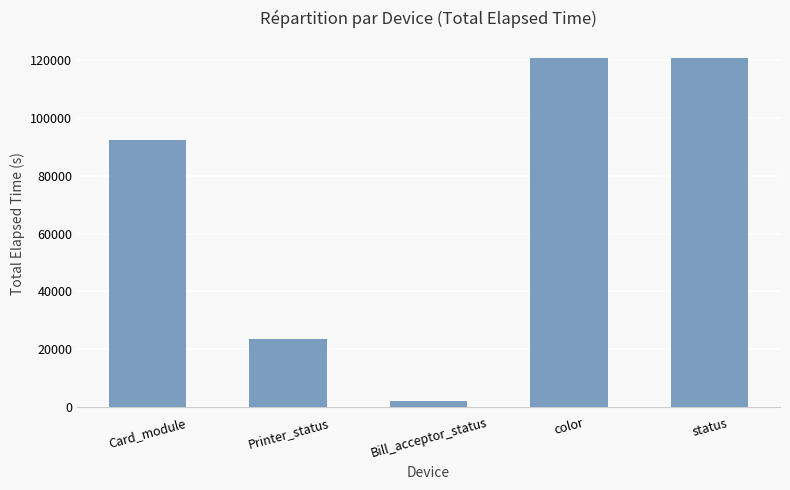

How many bars are there in total?

5